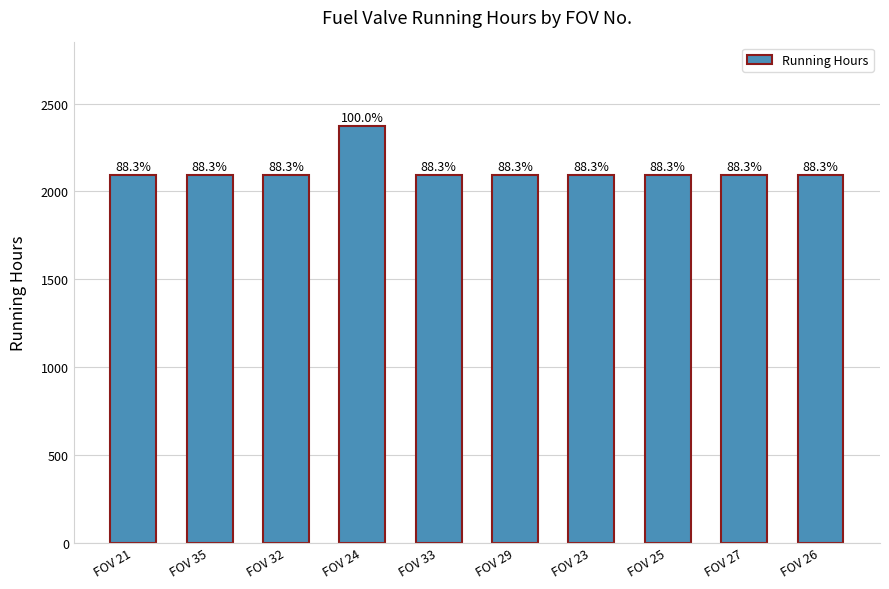

Are the bars horizontal?

No